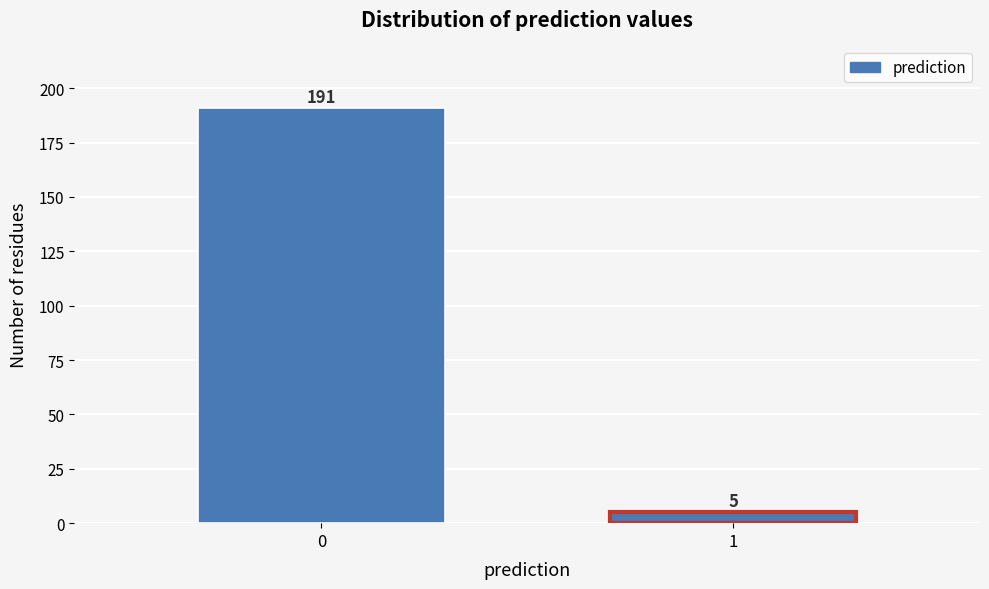

Reading left to right, extract all data points from this chart.

0=191	1=5